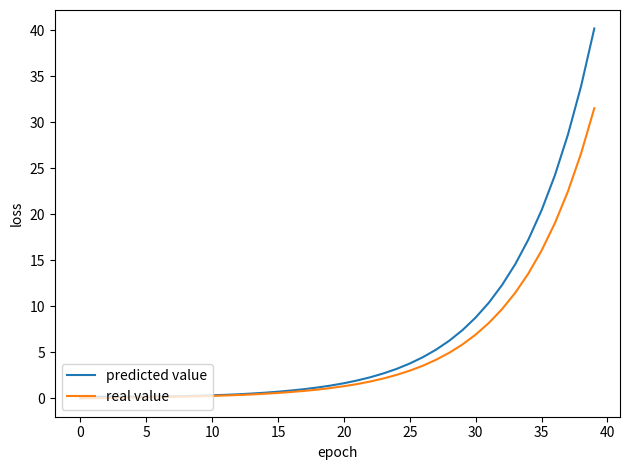

List the series in order of their peak value, highest first.

predicted value, real value